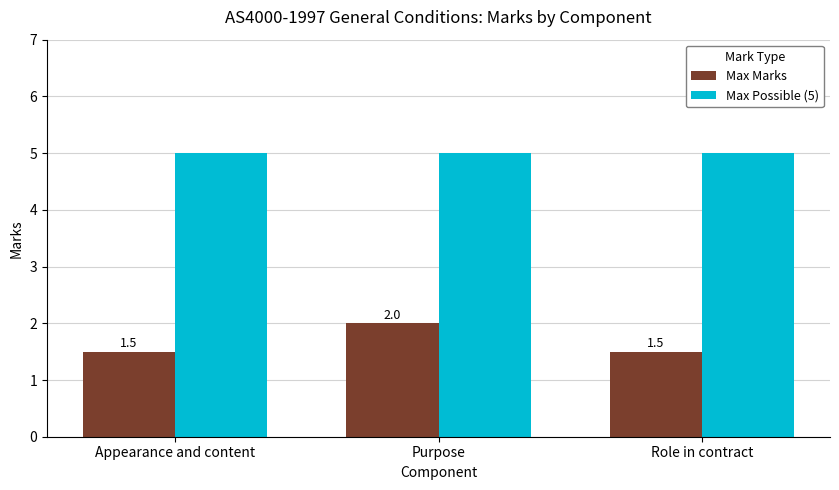

How many series are shown in this chart?

2